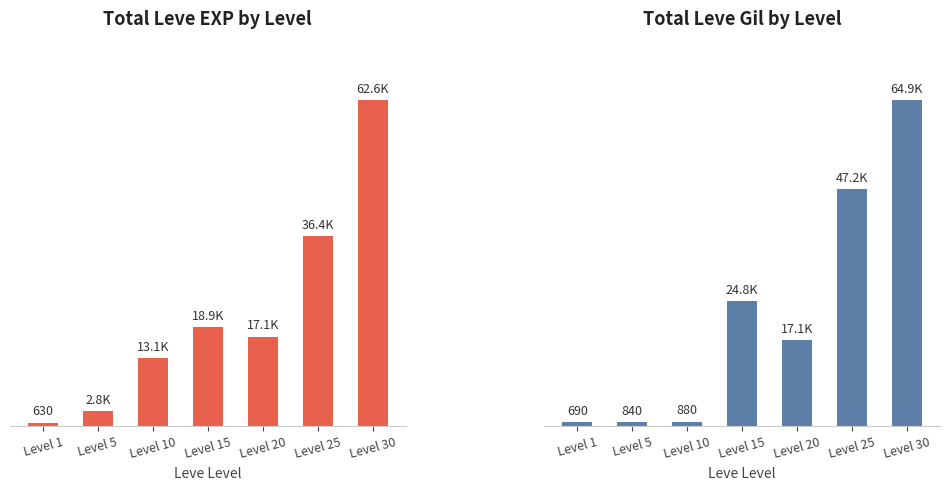

How many bars are there in total?

14